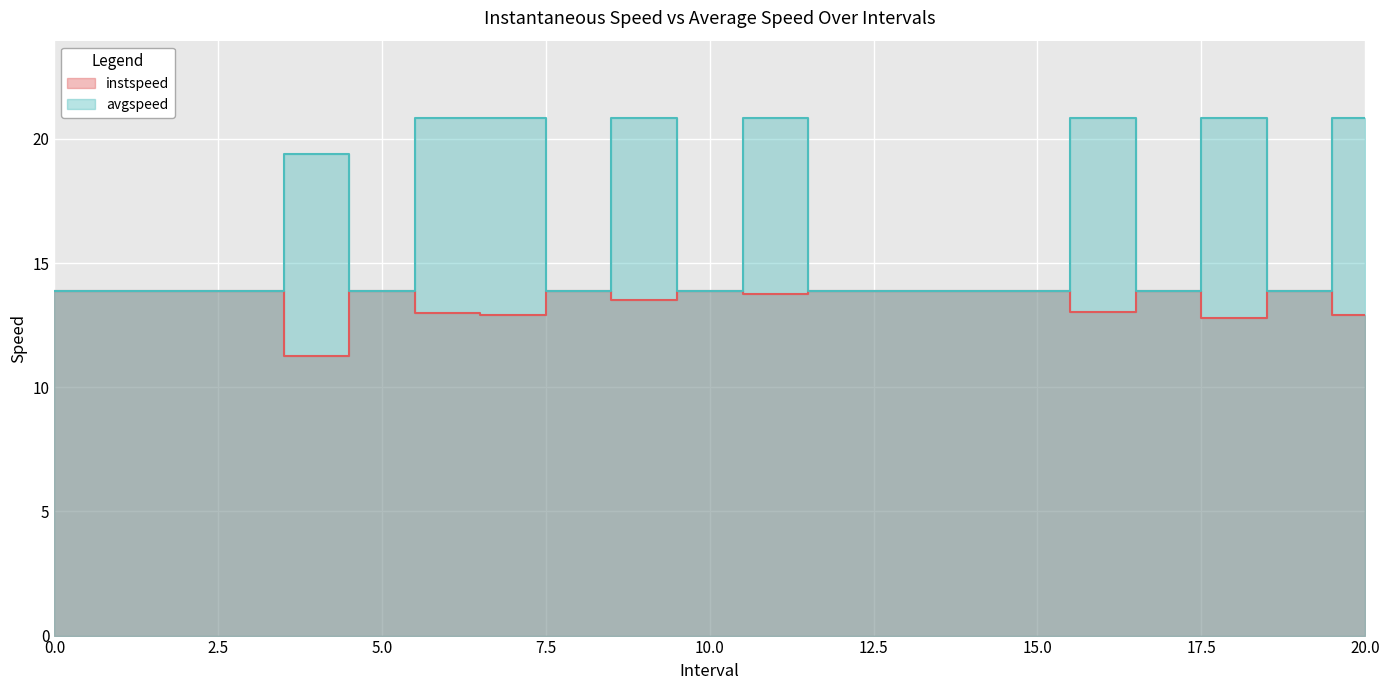

How many lines are shown in the chart?

2